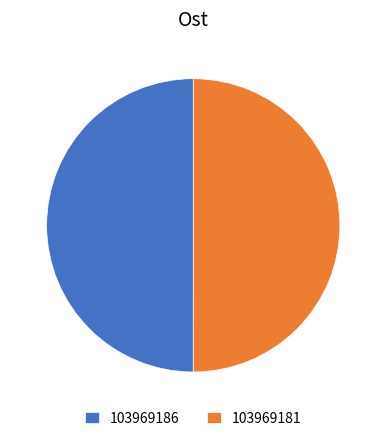

How many slices are in this pie chart?

2